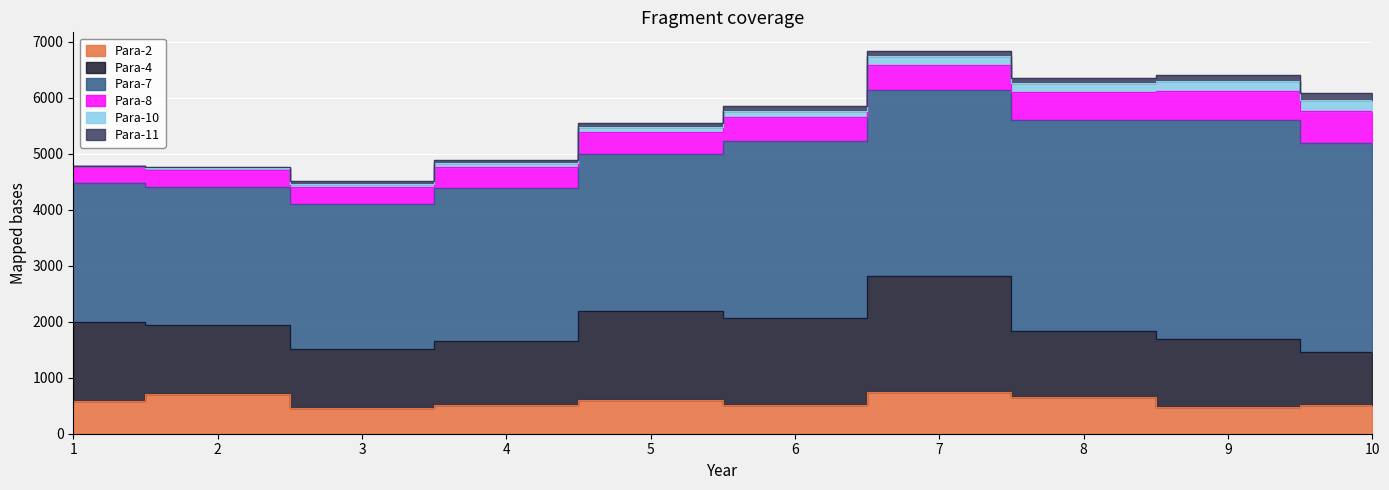

How many interior local valleys does the Para-2 series have?

3